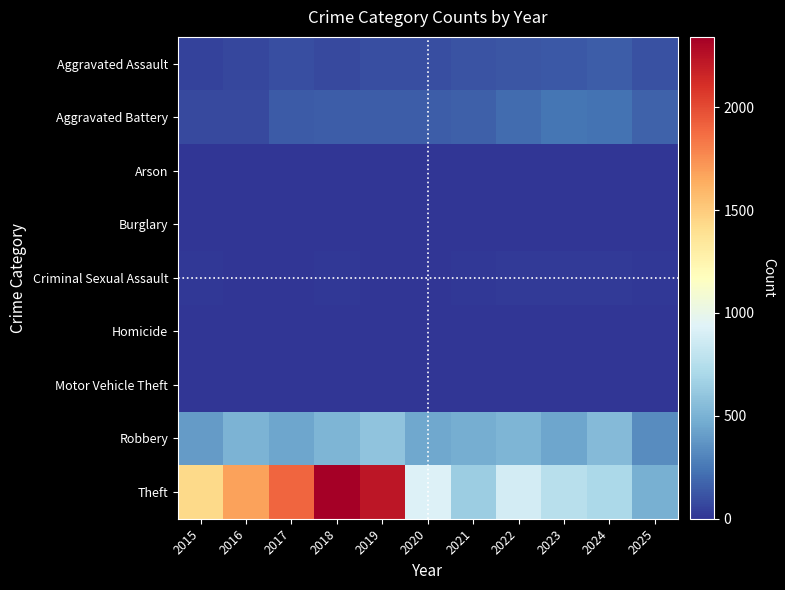

How many distinct data groups are displayed?

9